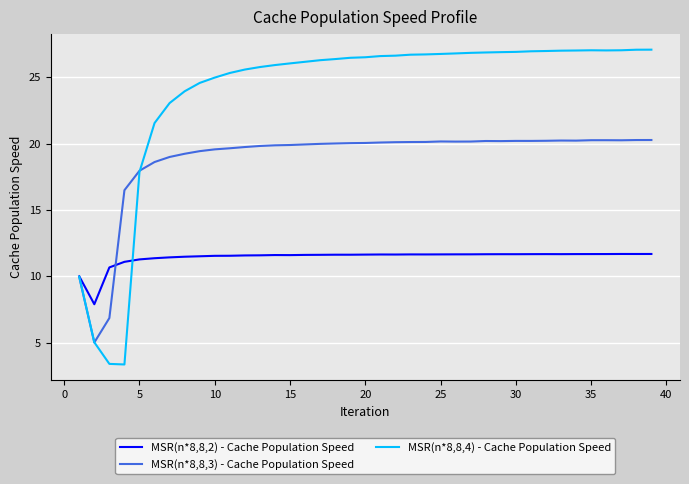

Which series has the largest total across all categories?

MSR(n*8,8,4) - Cache Population Speed